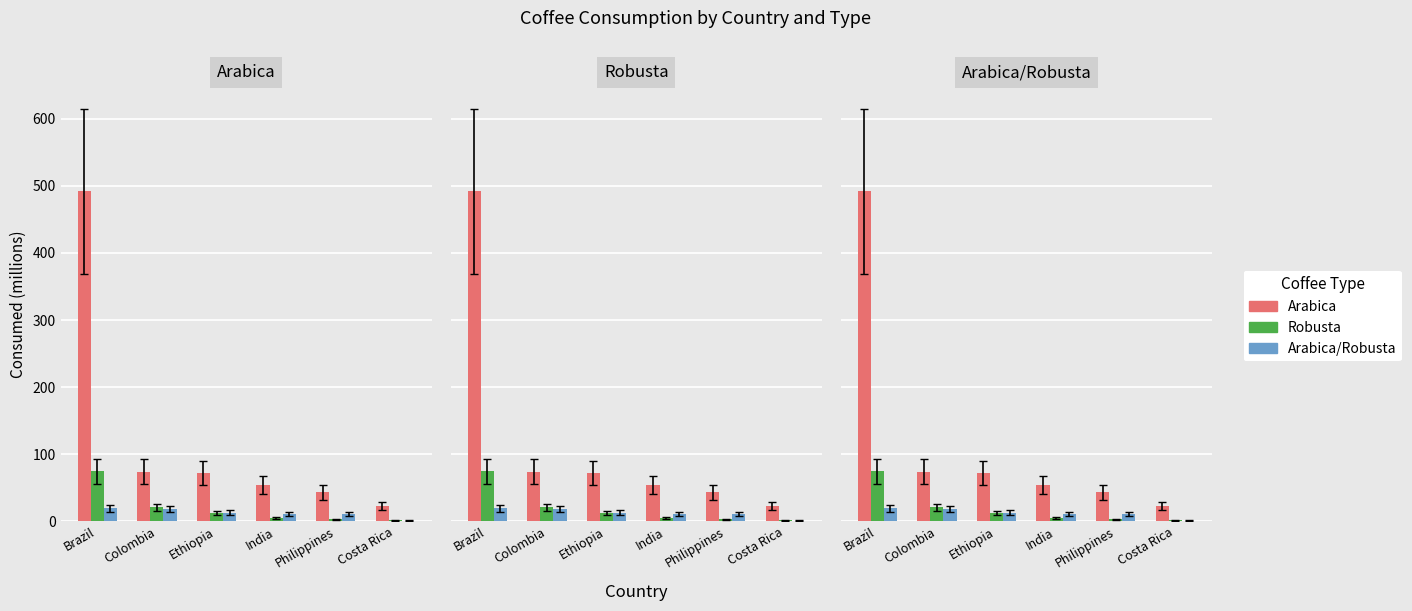

How many groups of bars are there?

6